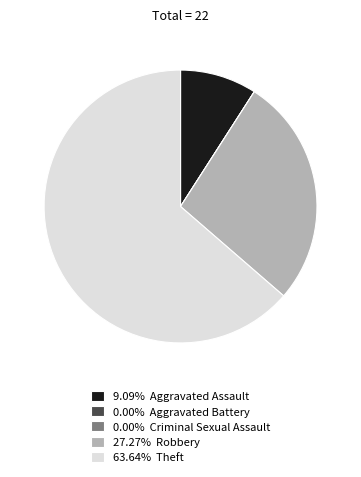

Is 9.09% Aggravated Assault the majority of the pie?

No